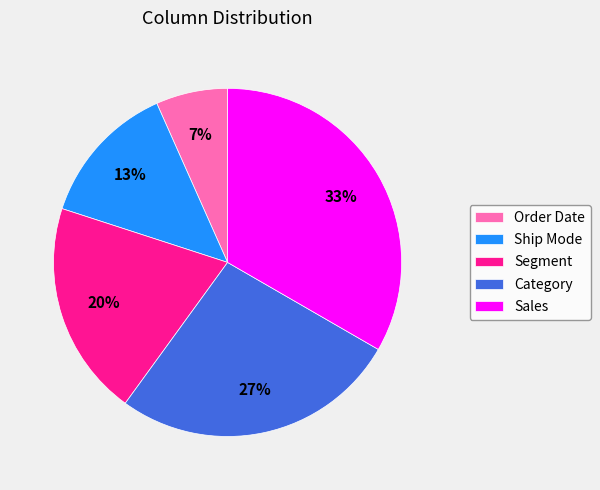

To the nearest percent, what portion does Category represent?

27%